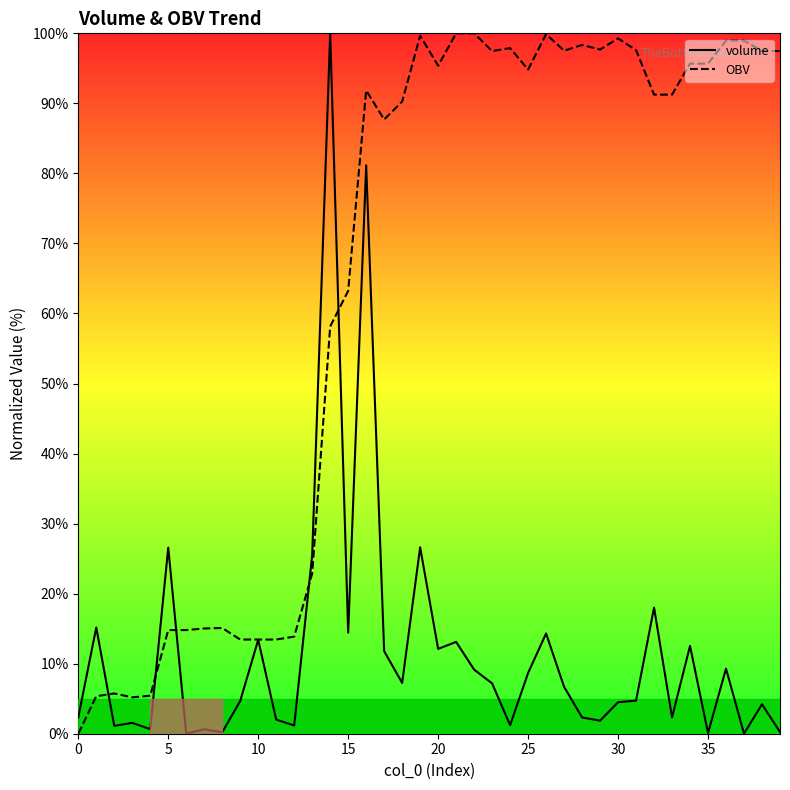

What is the sum of the OBV values at 1 and 17?

93.0